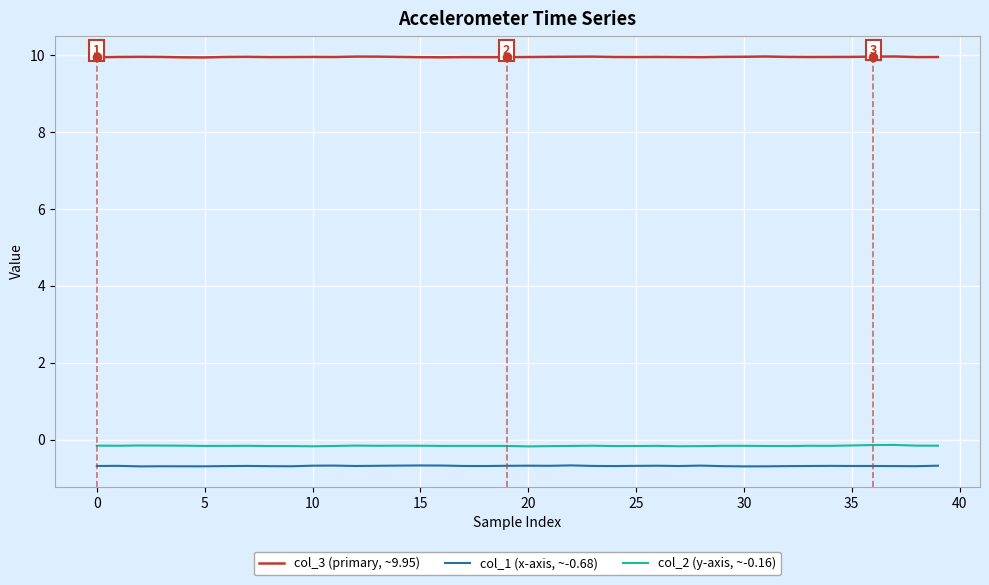

True or false: col_2 (y-axis, ~-0.16) and col_3 (primary, ~9.95) intersect in this chart.

False